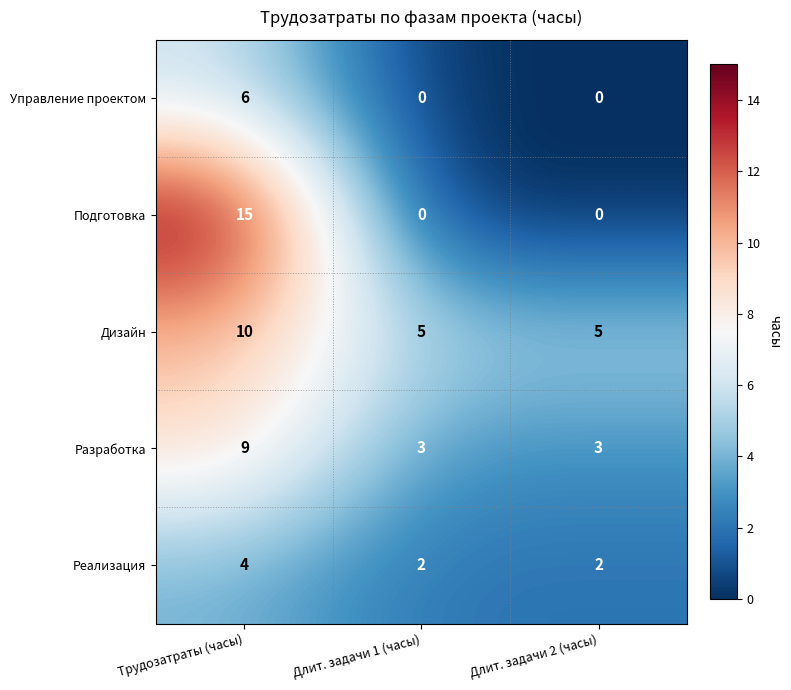

Count the number of categories in the chart.

3